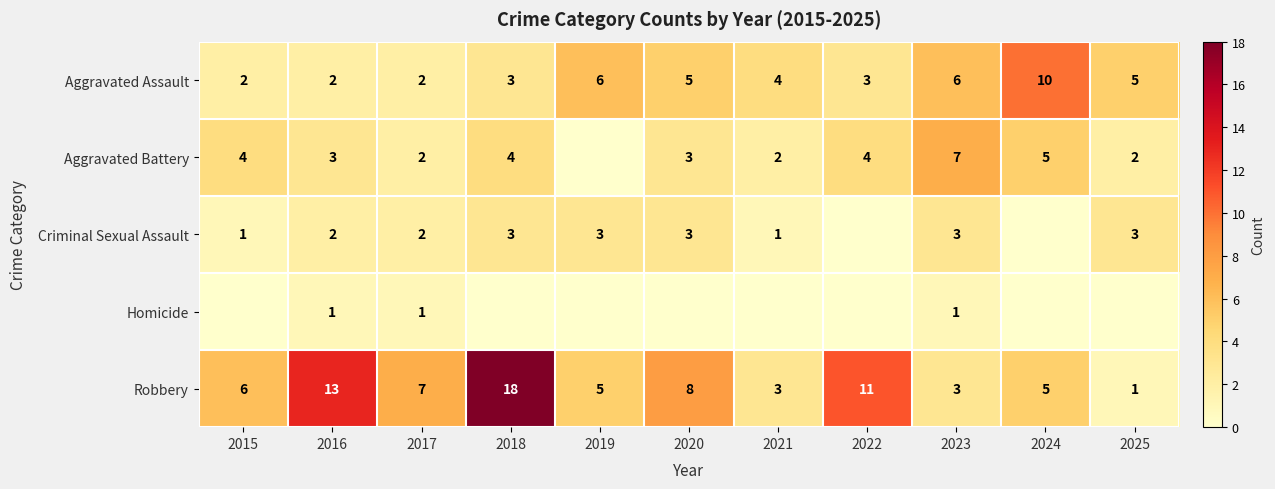

What is the difference between the highest and lowest values at 2023?

6